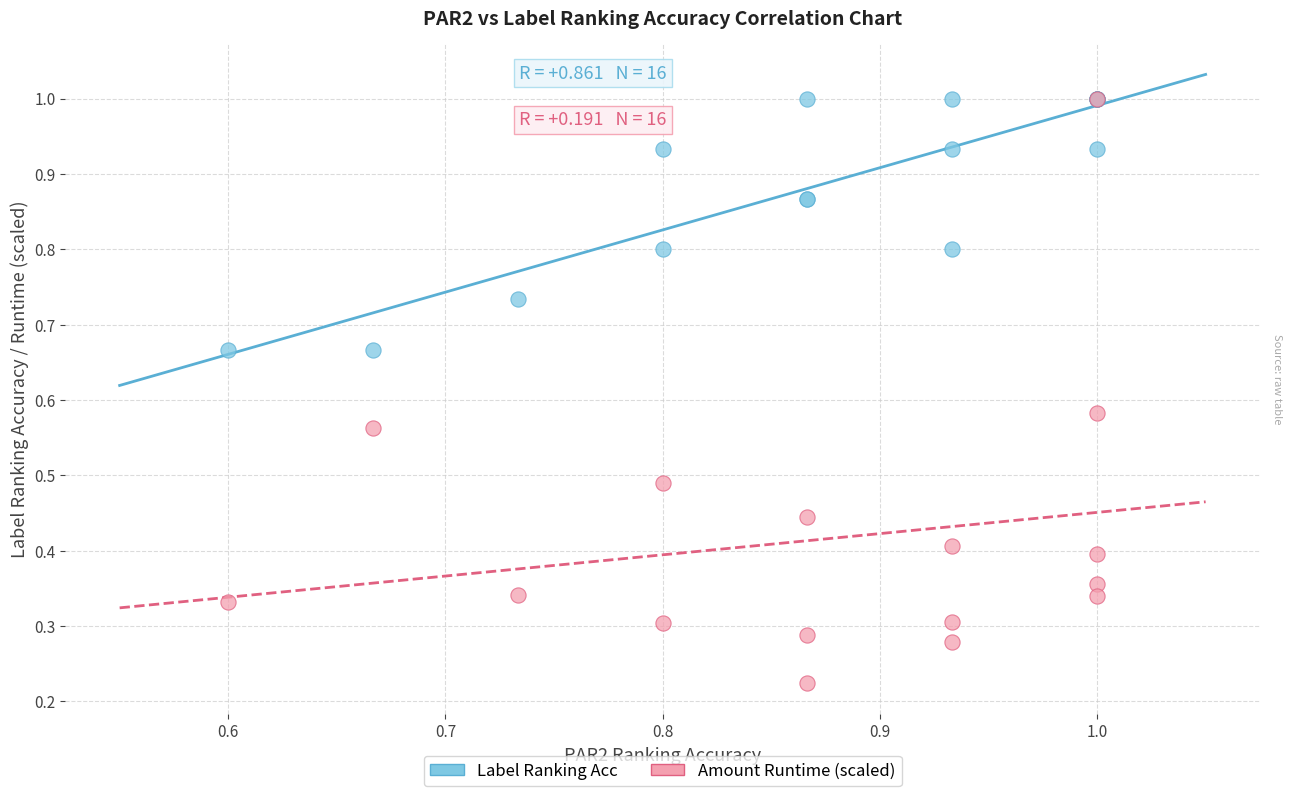

What are all the series names shown in the legend?

Label Ranking Acc, Amount Runtime (scaled)